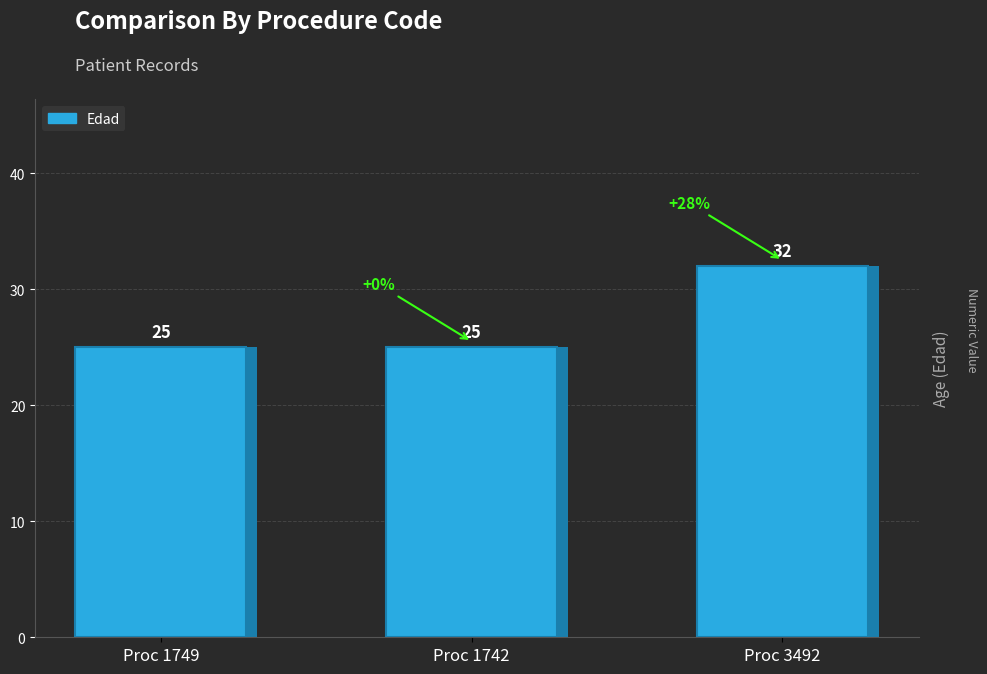

Reading right to left, transcribe all the data shown in this chart.

Proc 3492=32	Proc 1742=25	Proc 1749=25